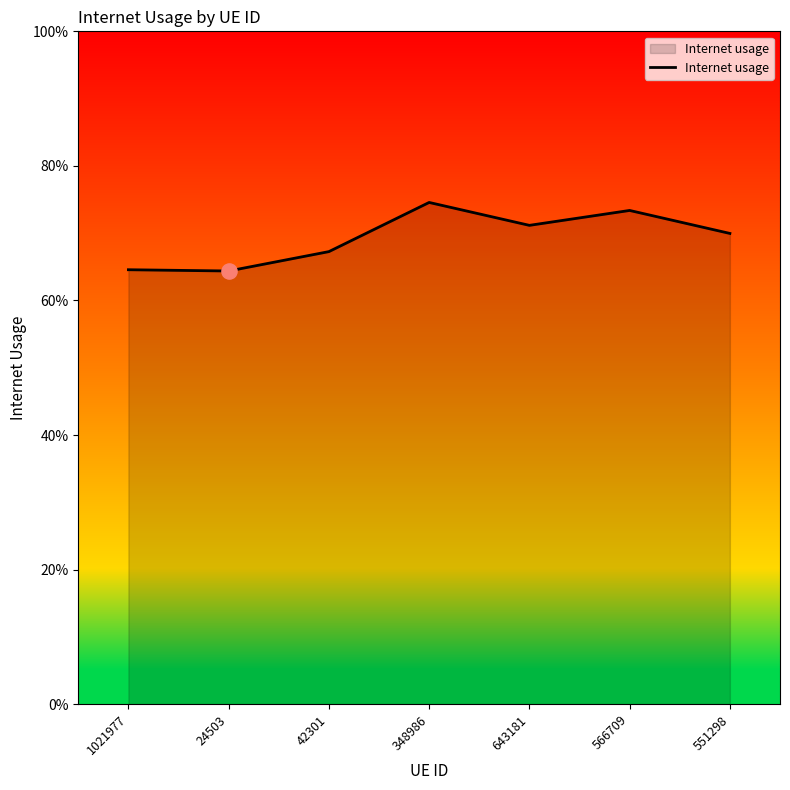

Is this an area chart (filled region under the line)?

Yes